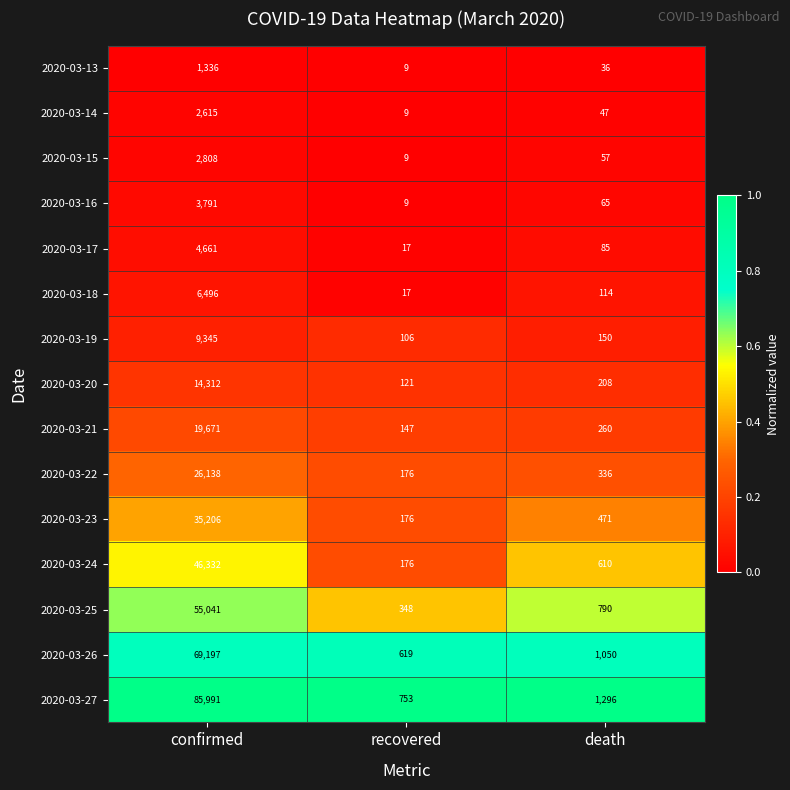

Rank the categories by 2020-03-13 value from highest to lowest.

confirmed, death, recovered